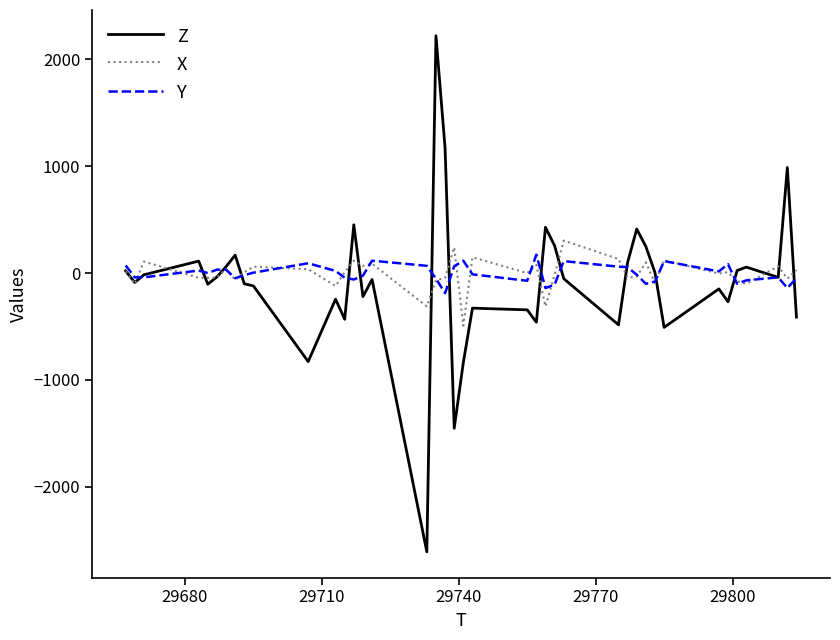

Which series has the largest range (max minus min)?

Z